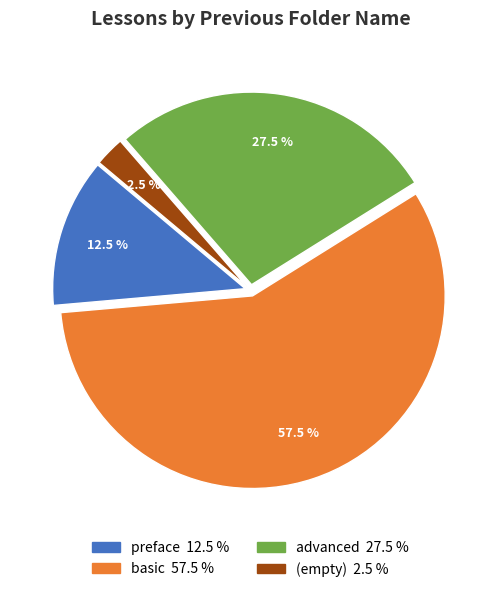

Does any single category account for the majority?

Yes